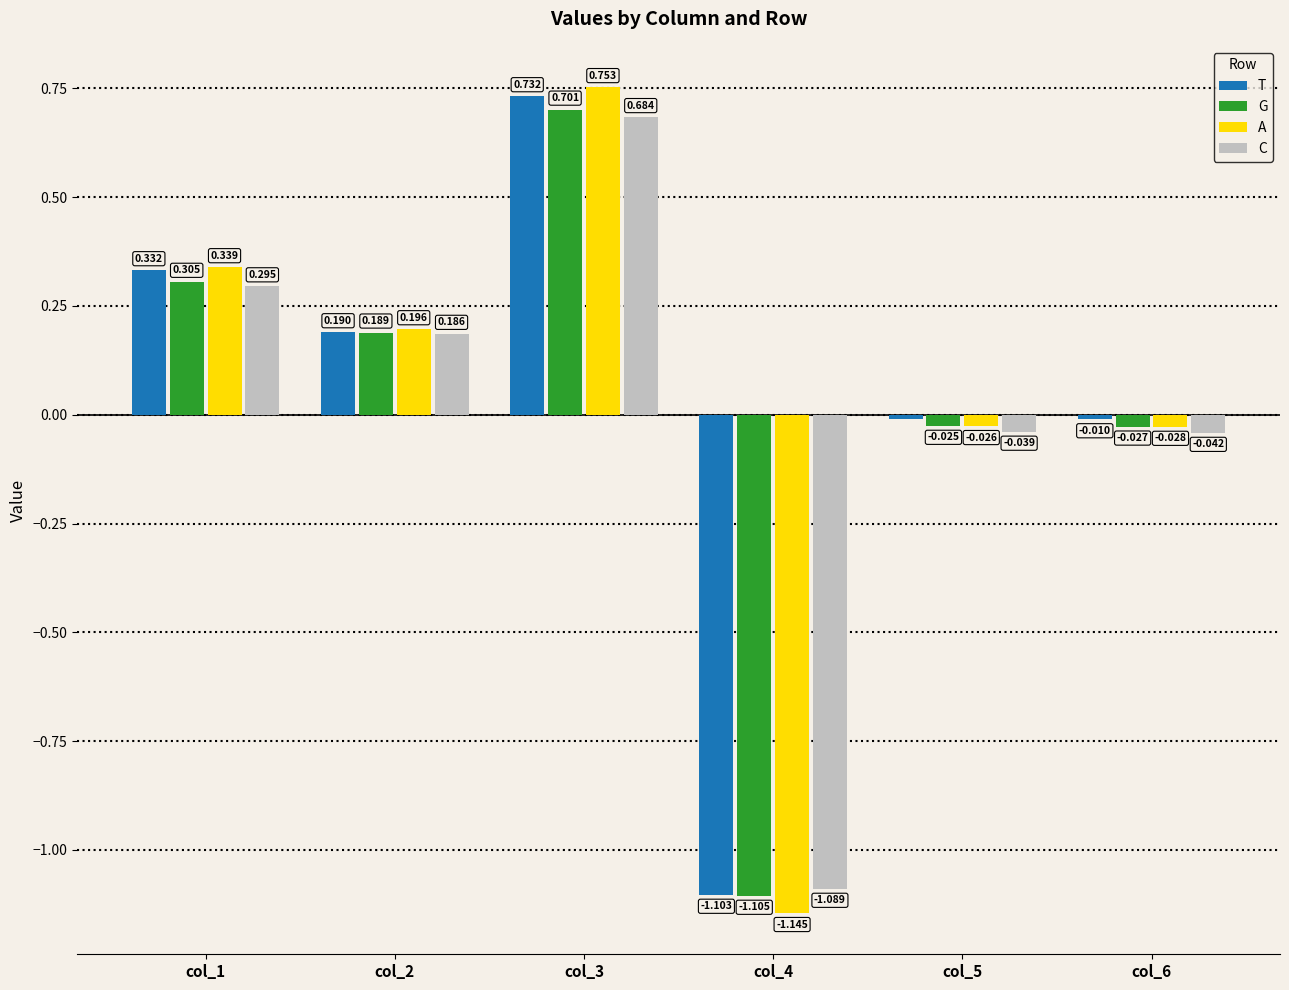

Rank the series at col_4 from highest to lowest value.

C, T, G, A